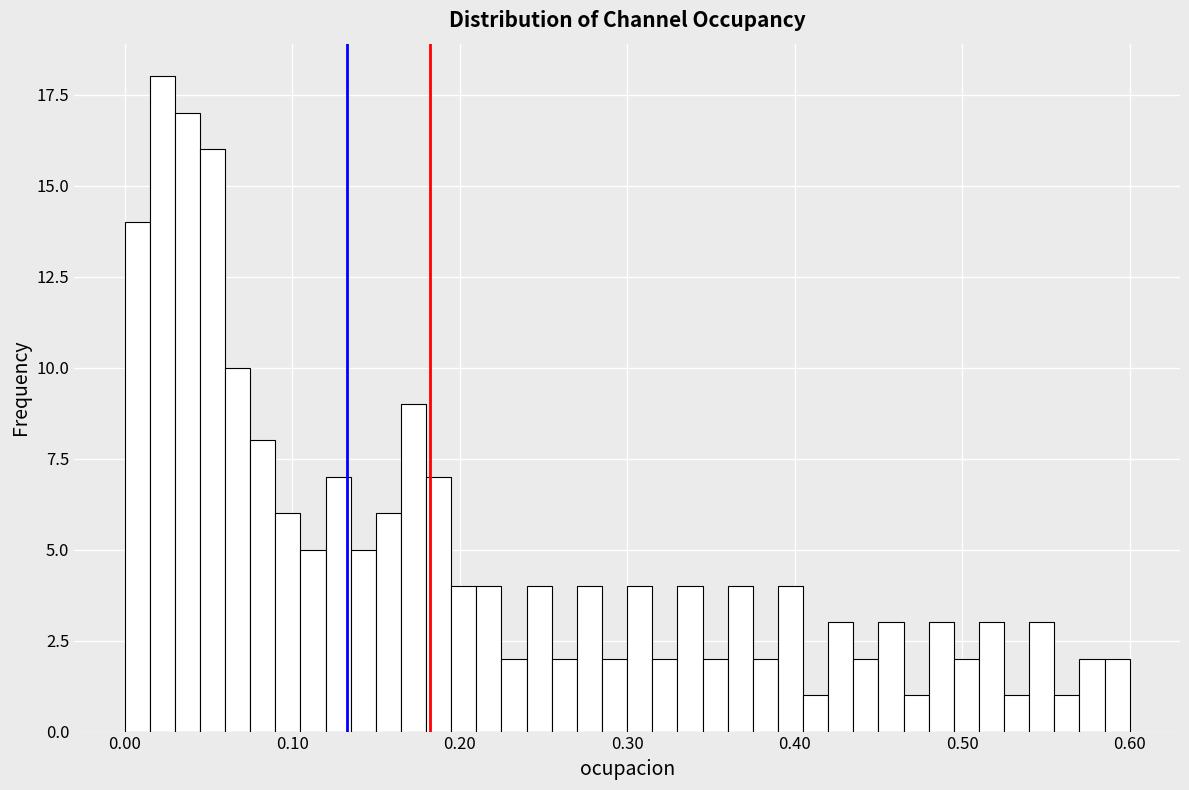

Around what value on the x-axis is the tallest bar? Give the approximate position of its centre, as read against the axis.

0.02